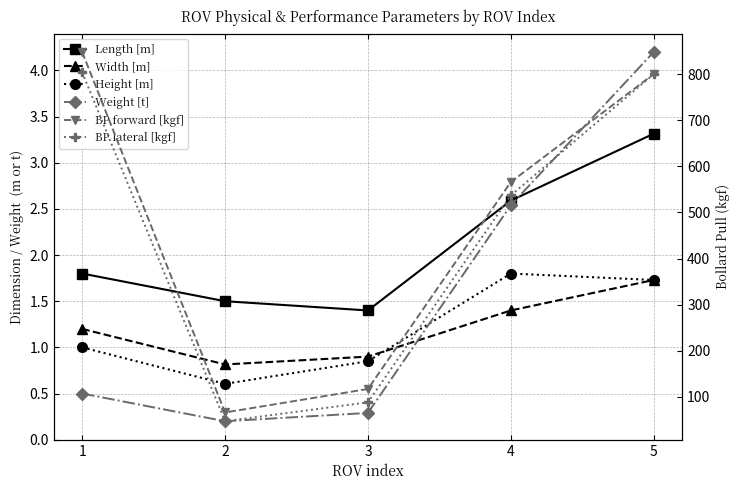

Reading left to right, transcribe all the data shown in this chart.

Length [m]: 1.8	1.5	1.4	2.6	3.3
Width [m]: 1.2	0.8	0.9	1.4	1.7
Height [m]: 1.0	0.6	0.8	1.8	1.7
Weight [t]: 0.5	0.2	0.3	2.5	4.2
BP forward [kgf]: 848.0	66.0	117.0	566.0	800.0
BP lateral [kgf]: 804.0	47.0	88.0	537.0	800.0